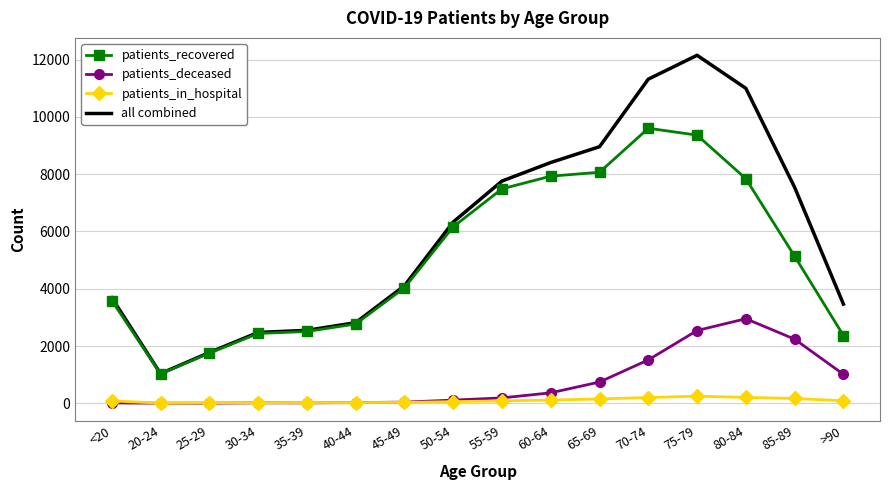

Which series changed the most between 25-29 and 60-64?

all combined